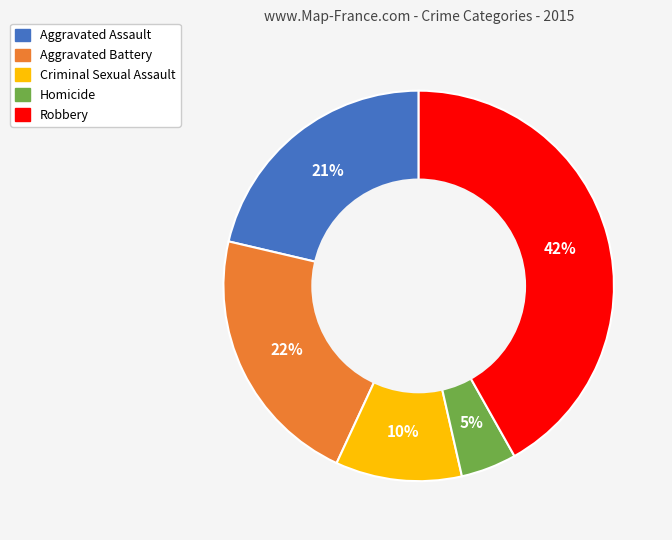

Is it true that Robbery is 50% of the pie?

False